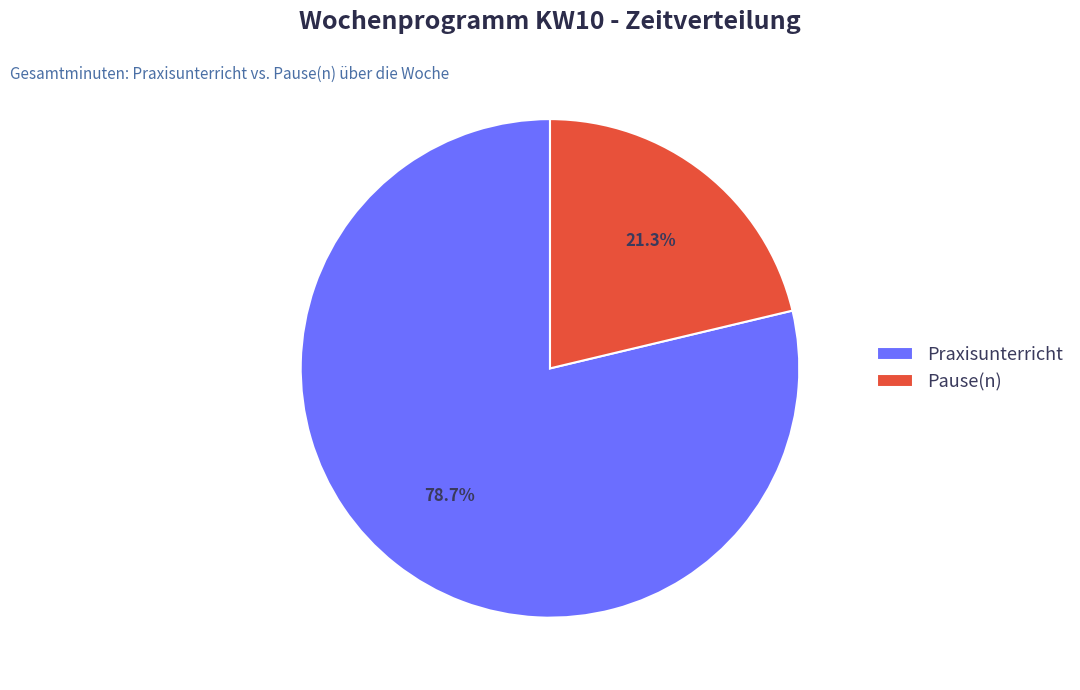

Which category has the smallest portion of the pie?

Pause(n)